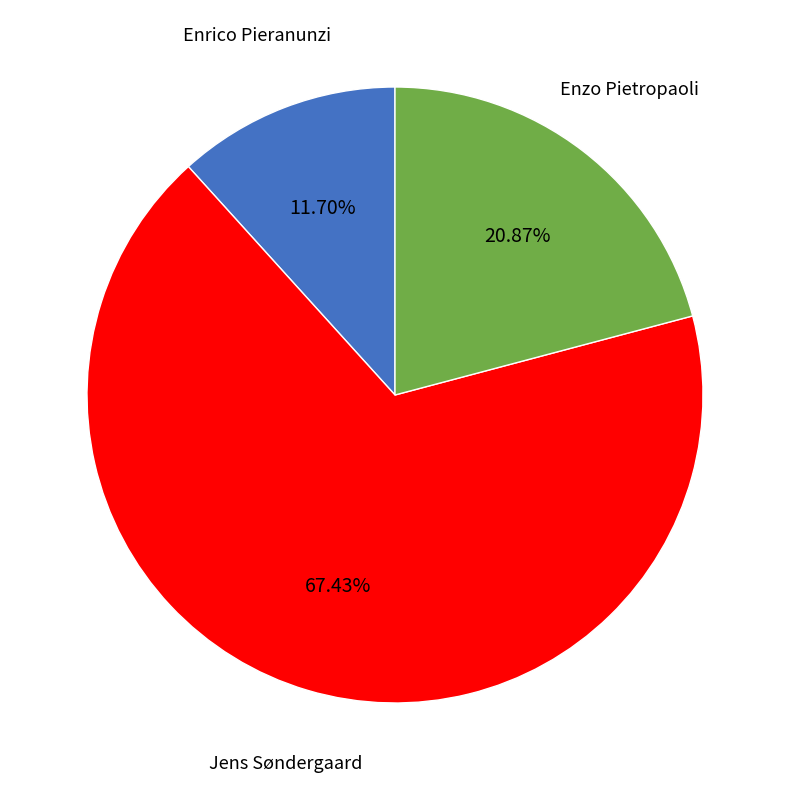

Does any single category account for the majority?

Yes